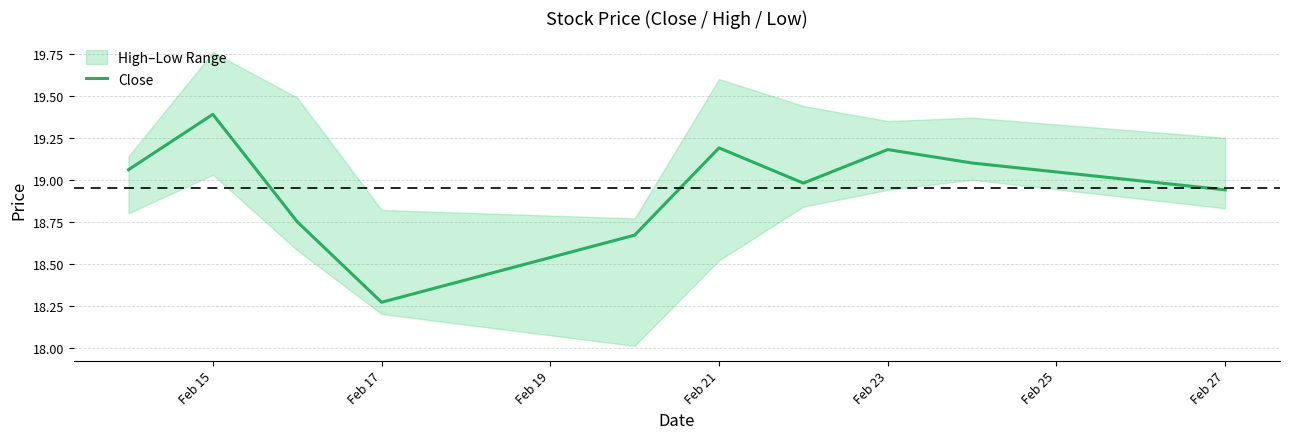

Where is Close nearest to the value 18?

Feb 17